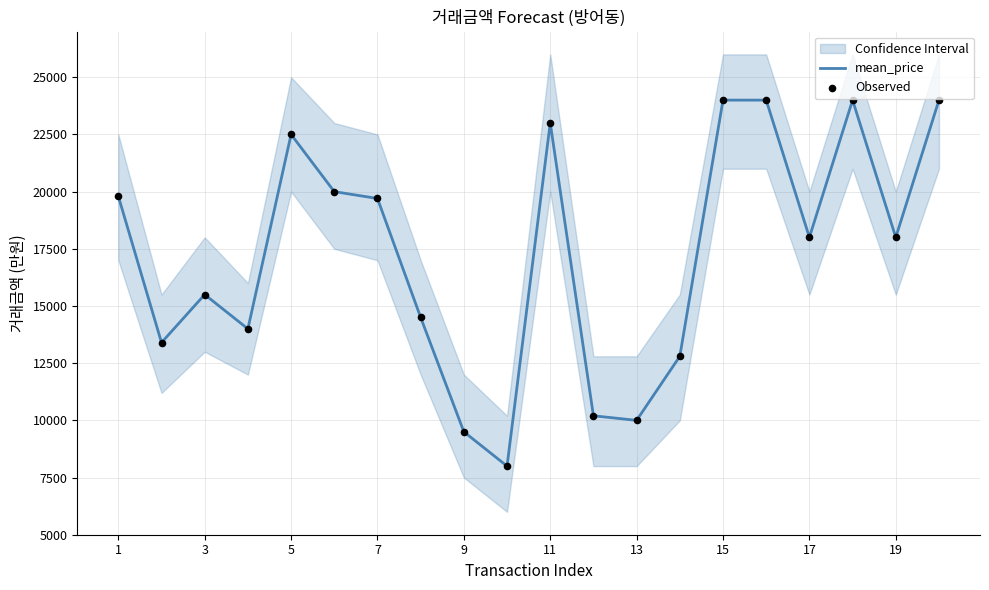

At how many categories does at least one series exceed 10654?

16